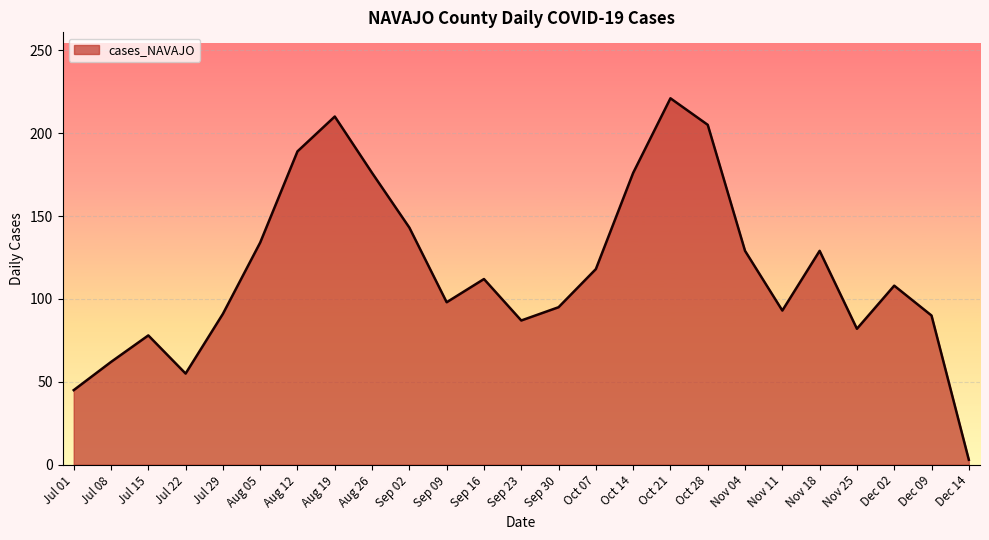

Between Jul 22 and Oct 28, which is larger?

Oct 28